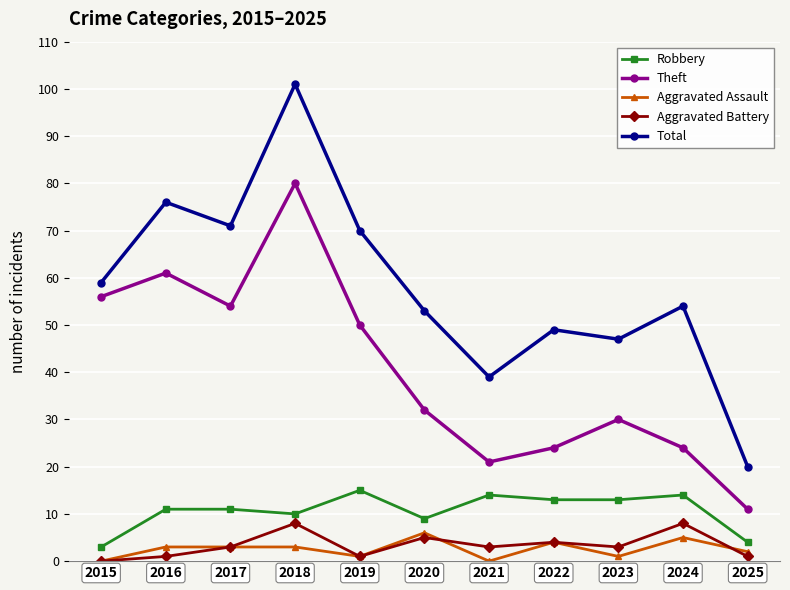

Between 2015 and 2018, which series saw the biggest shift?

Total